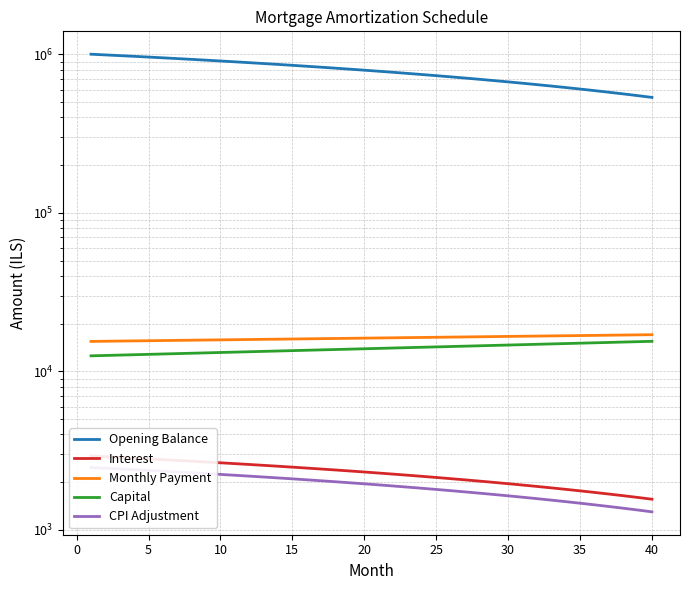

How many distinct data groups are displayed?

5